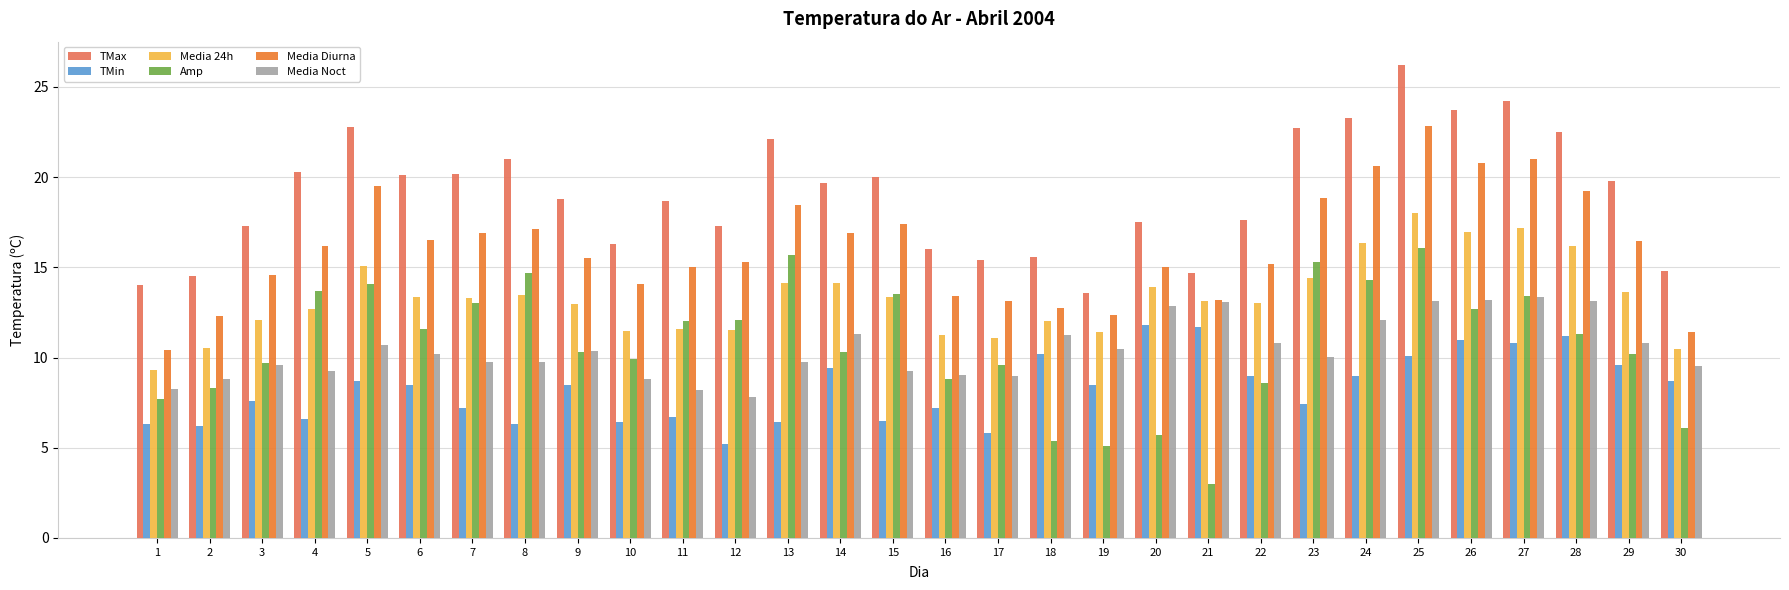

At which category is the sum across all series the highest?

25